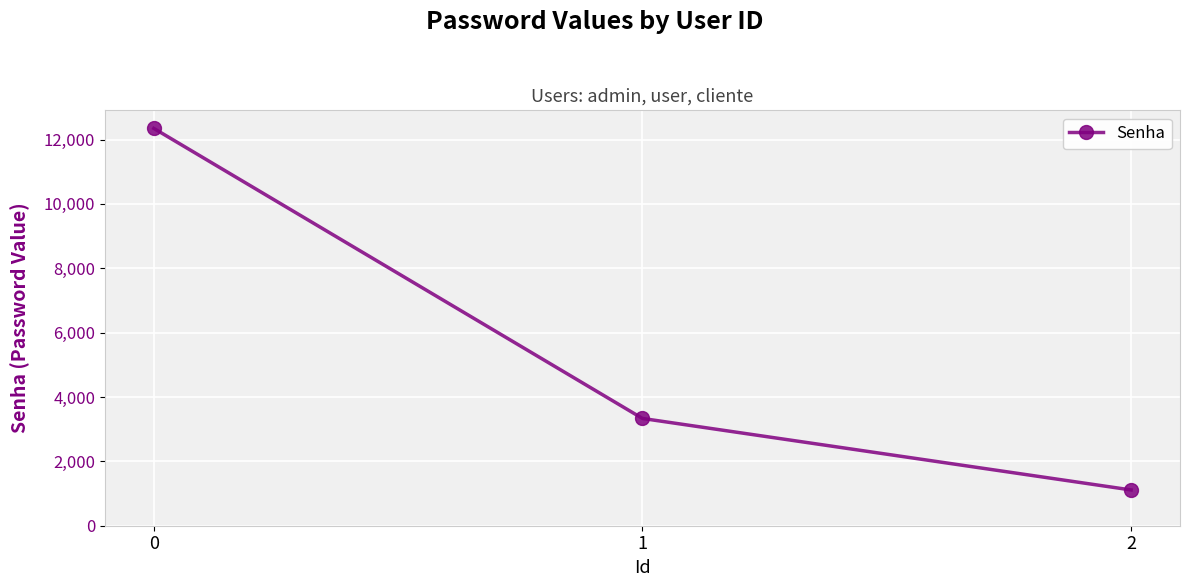

List the labels in order of value, smallest first.

2, 1, 0